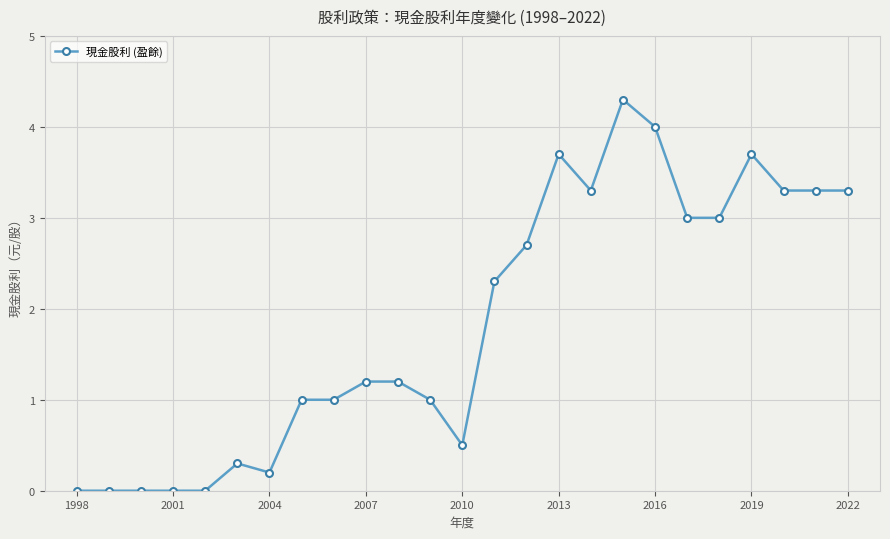

What is the difference between the maximum and minimum values?

4.3